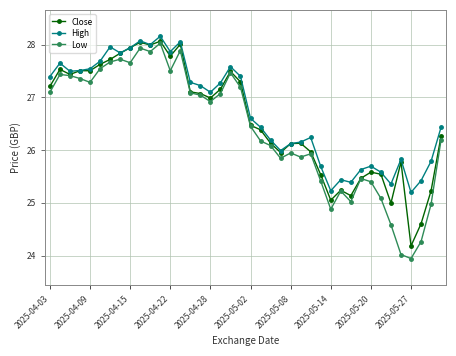

Does the chart have visible grid lines?

Yes